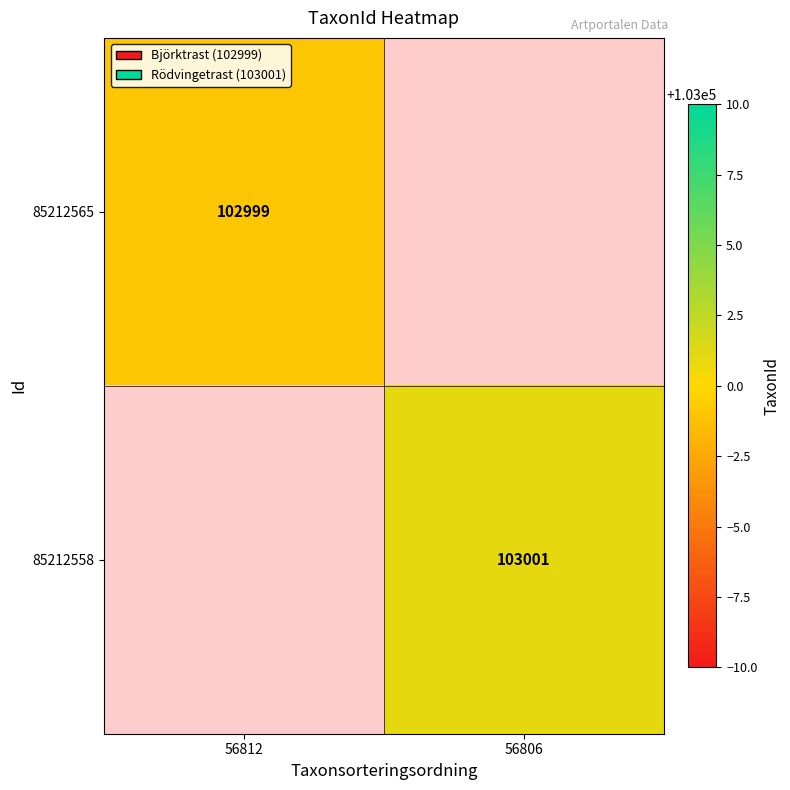

Is it true that 85212565 equals 52157 at 56812?

False